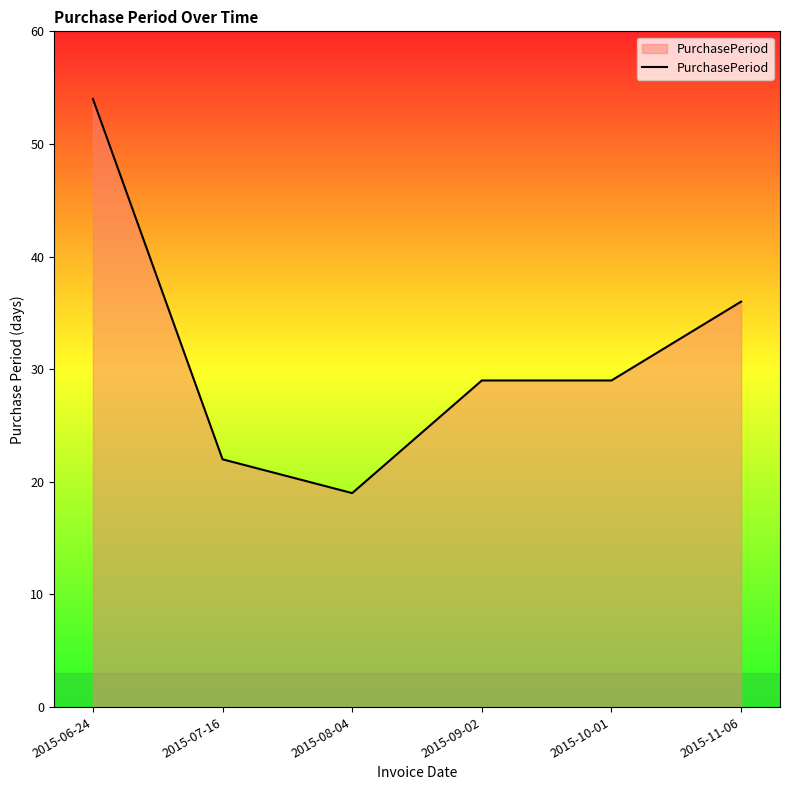

Which has a higher value, 2015-09-02 or 2015-06-24?

2015-06-24